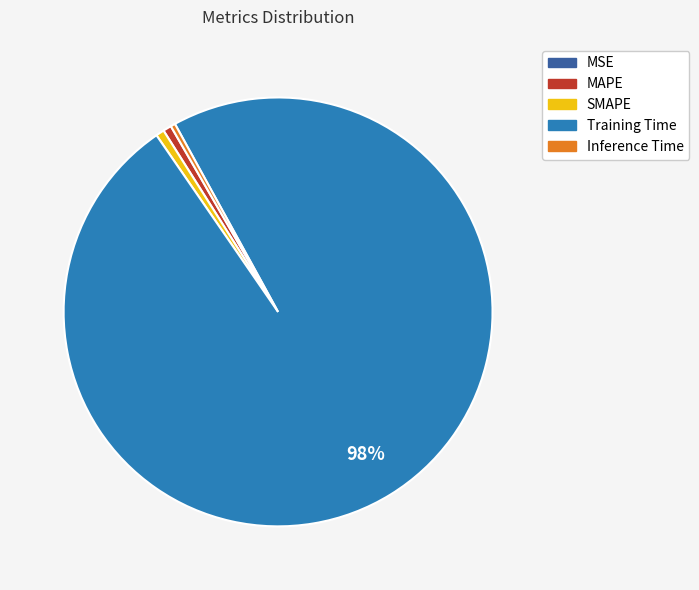

Is there any slice that represents more than half of the pie?

Yes